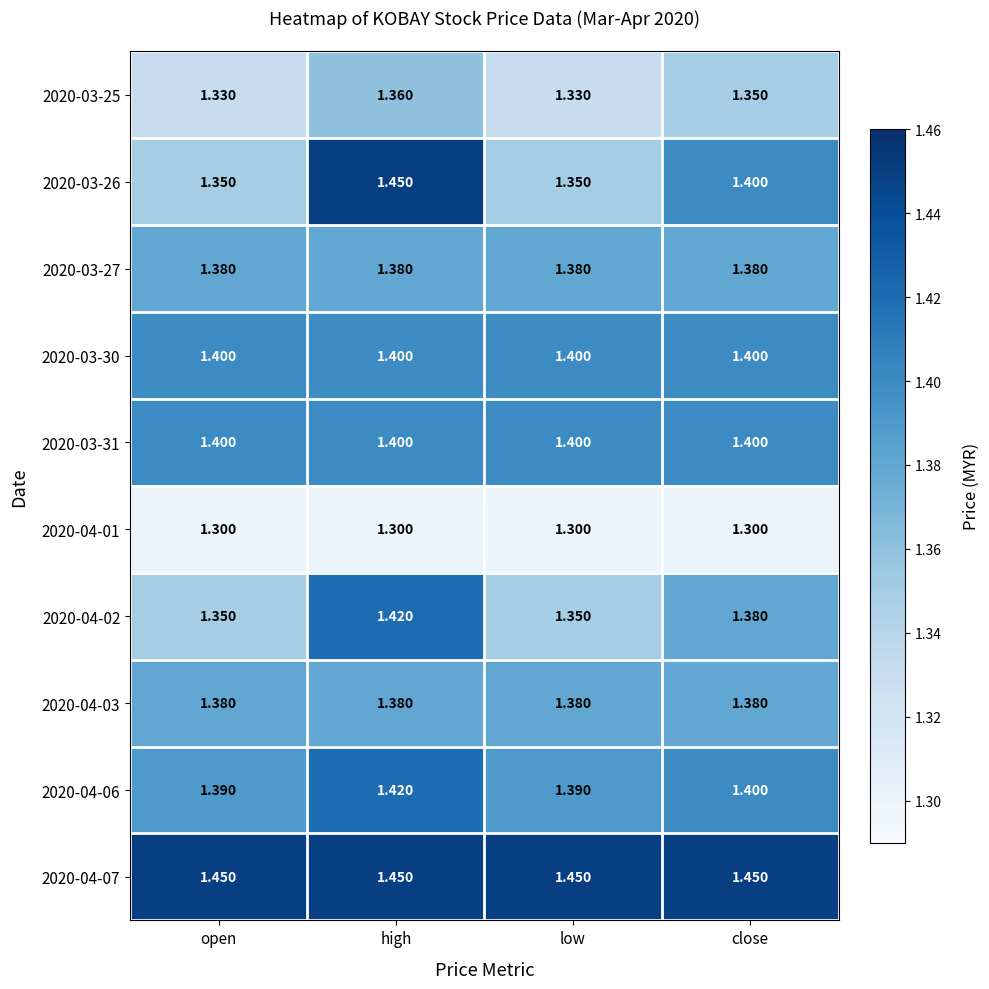

Which series has the widest spread of values?

2020-03-26